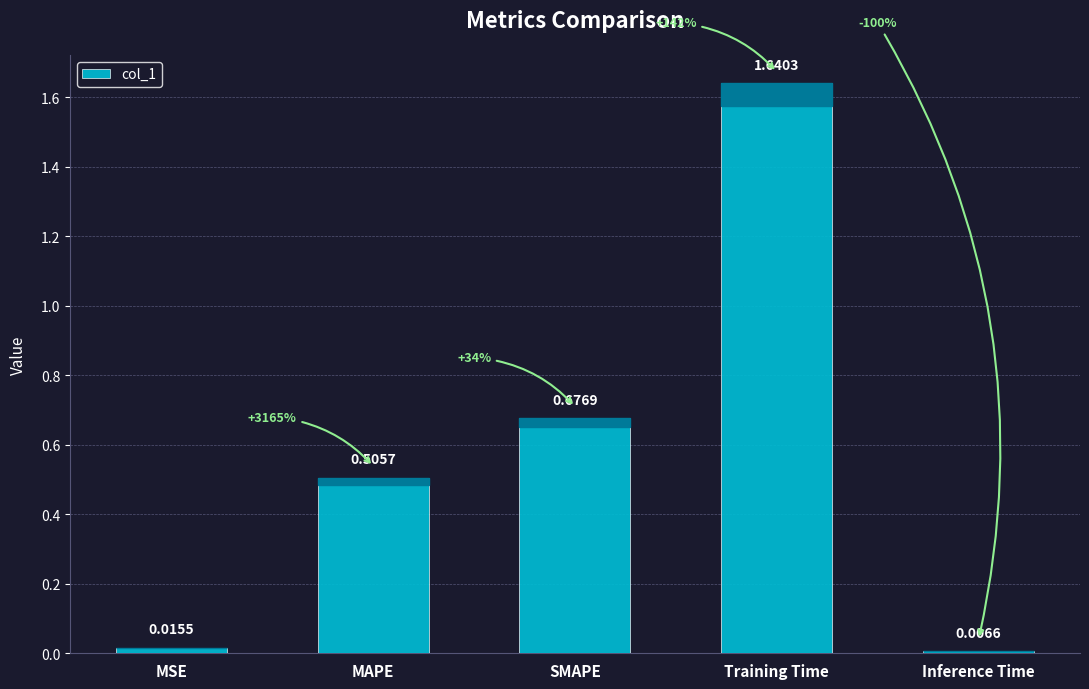

At which label is the value closest to 0?

Inference Time